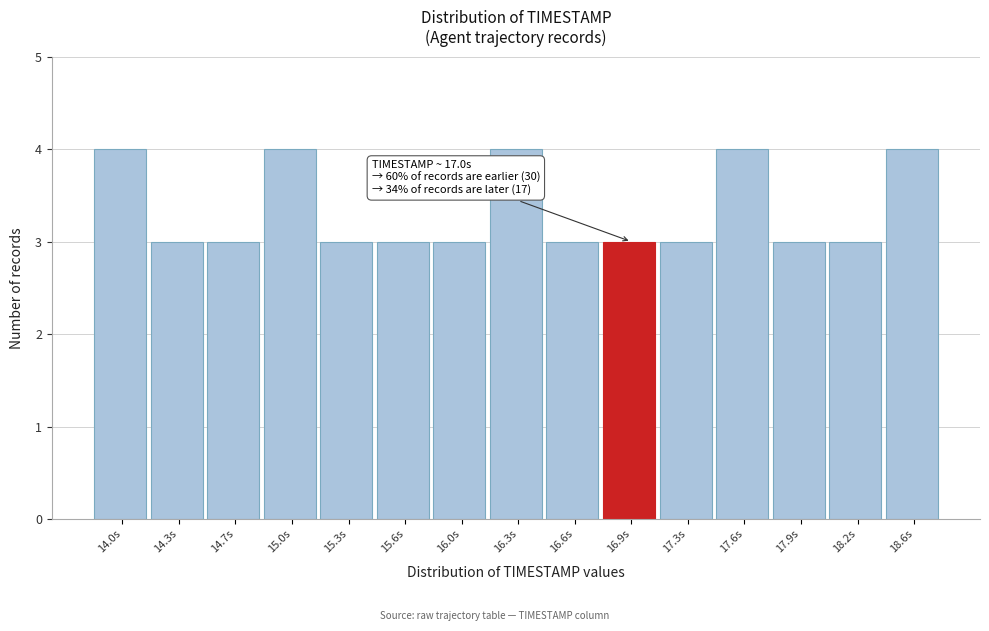

Reading left to right, extract all data points from this chart.

14.0s=4	14.3s=3	14.7s=3	15.0s=4	15.3s=3	15.6s=3	16.0s=3	16.3s=4	16.6s=3	16.9s=3	17.3s=3	17.6s=4	17.9s=3	18.2s=3	18.6s=4